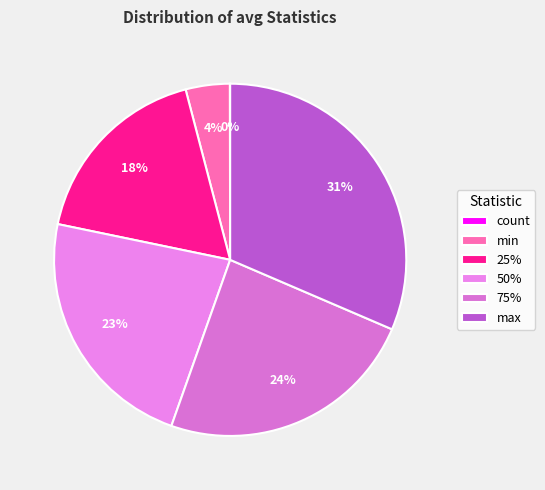

Is it true that 25% is 3% of the pie?

False